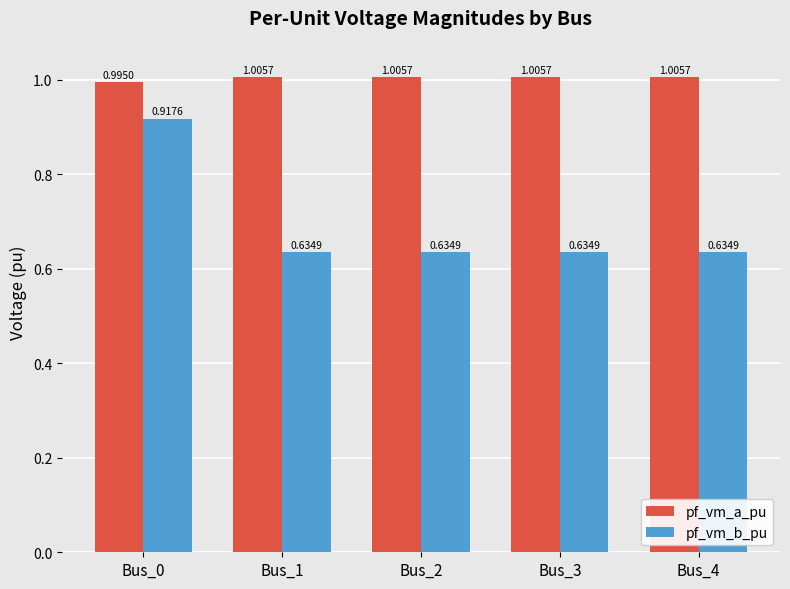

Which series has the largest total across all categories?

pf_vm_a_pu